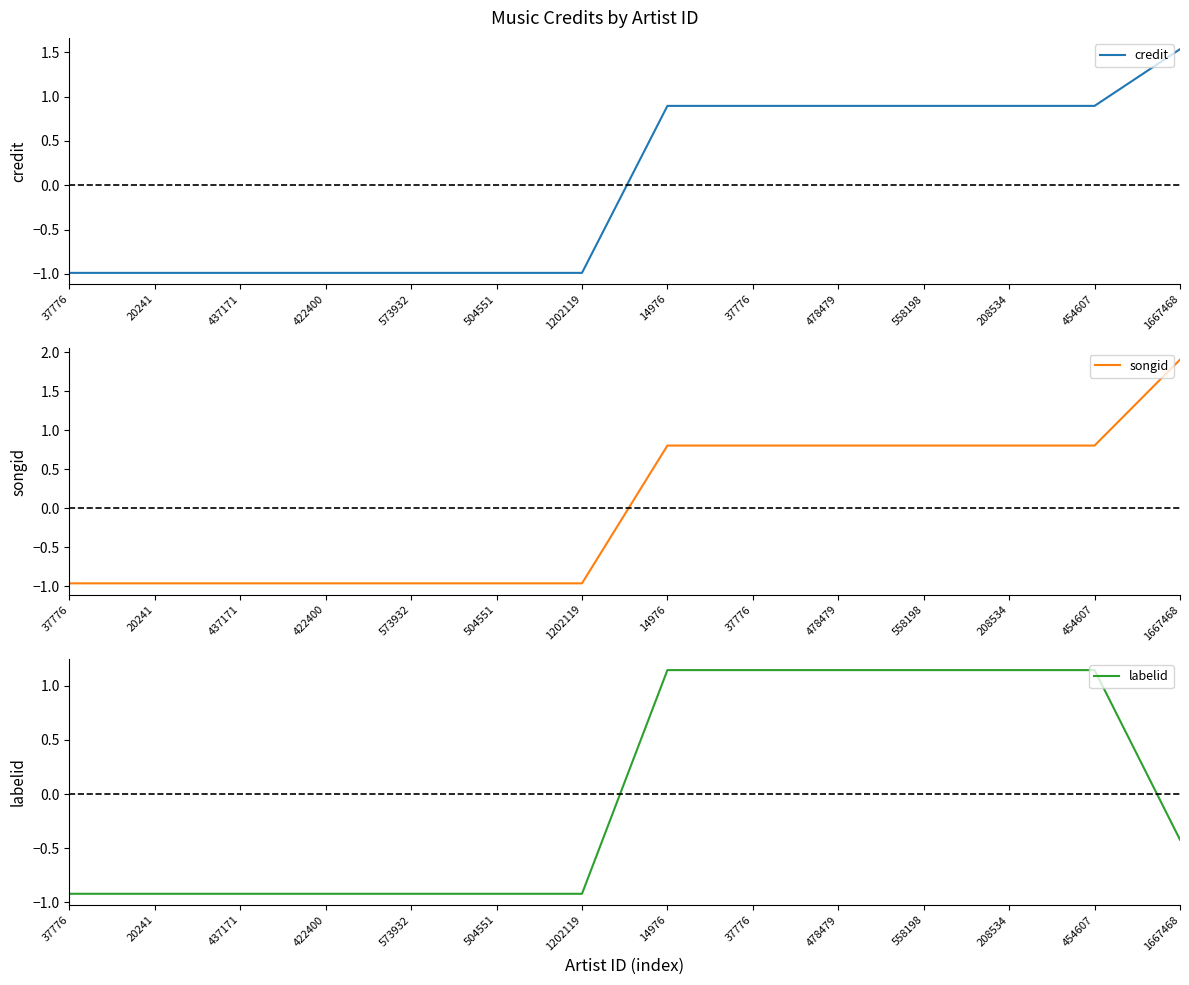

What is the sum of the songid values at 422400 and 558198?

-0.2